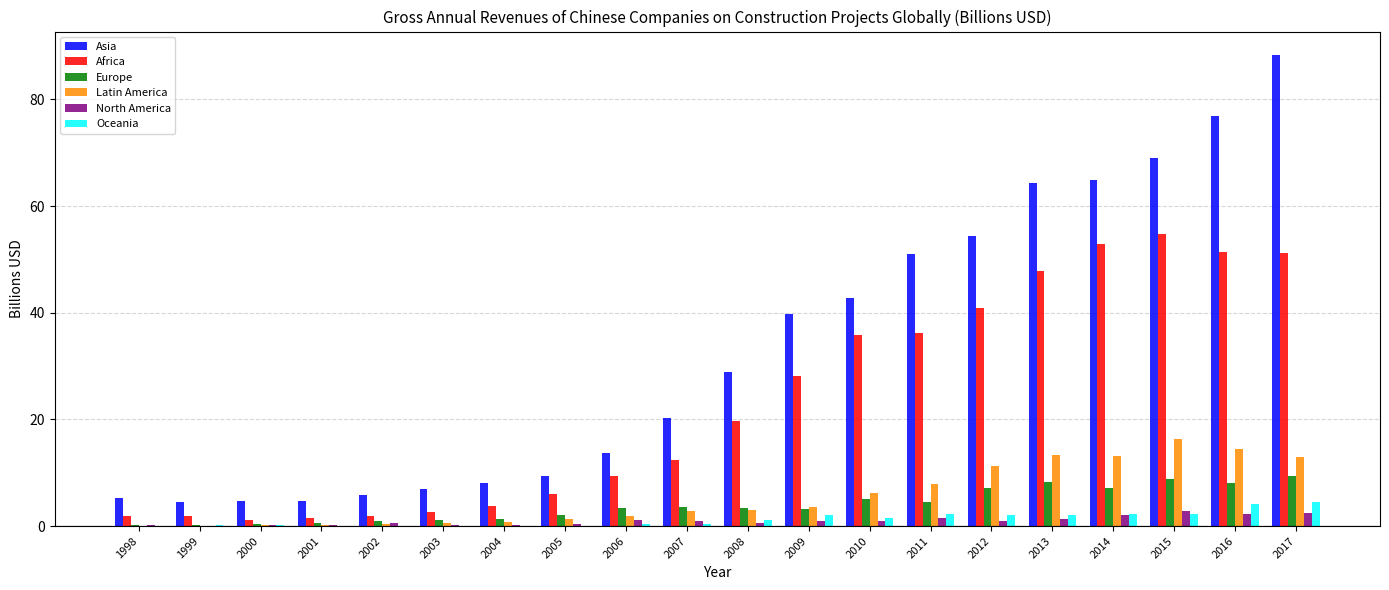

What is the spread (max minus min) of values at 2011?

49.6